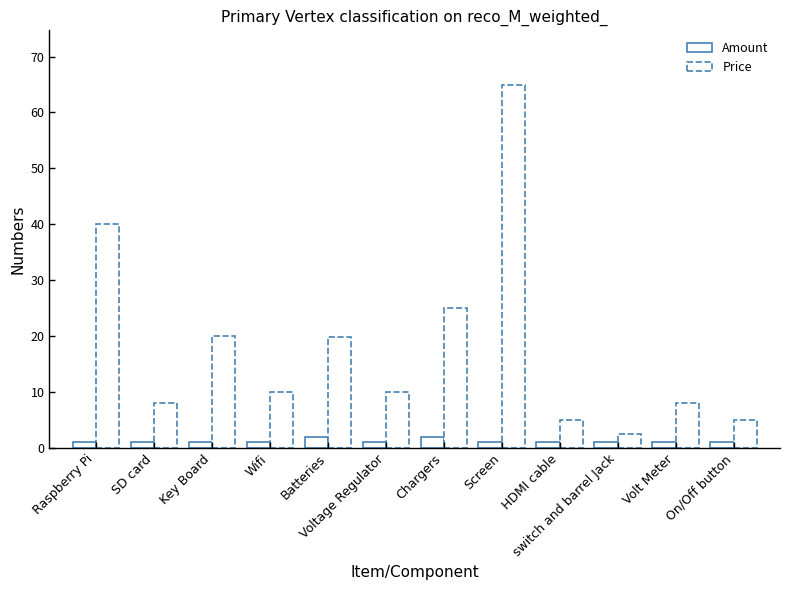

Is it true that Price equals 25.0 at Chargers?

True